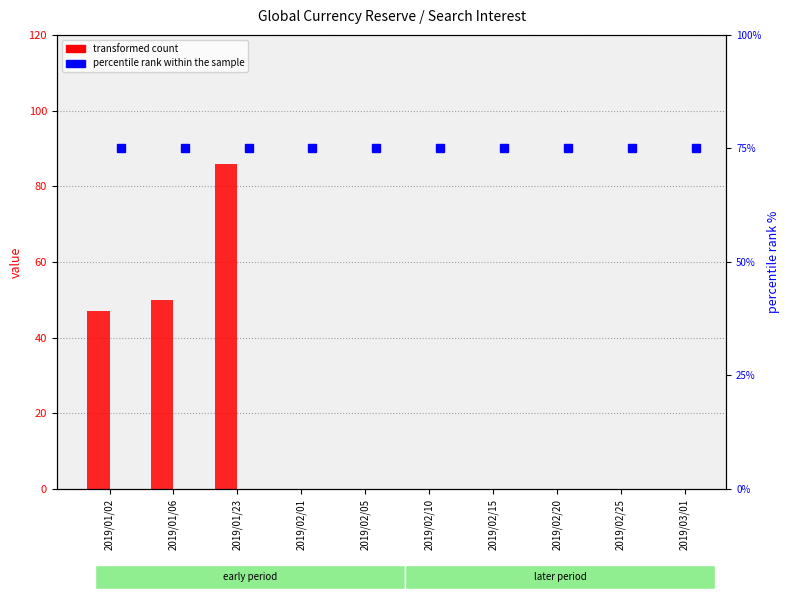

Reading left to right, extract all data points from this chart.

transformed count: 47	50	86	0	0	0	0	0	0	0
percentile rank within the sample: 75	75	75	75	75	75	75	75	75	75